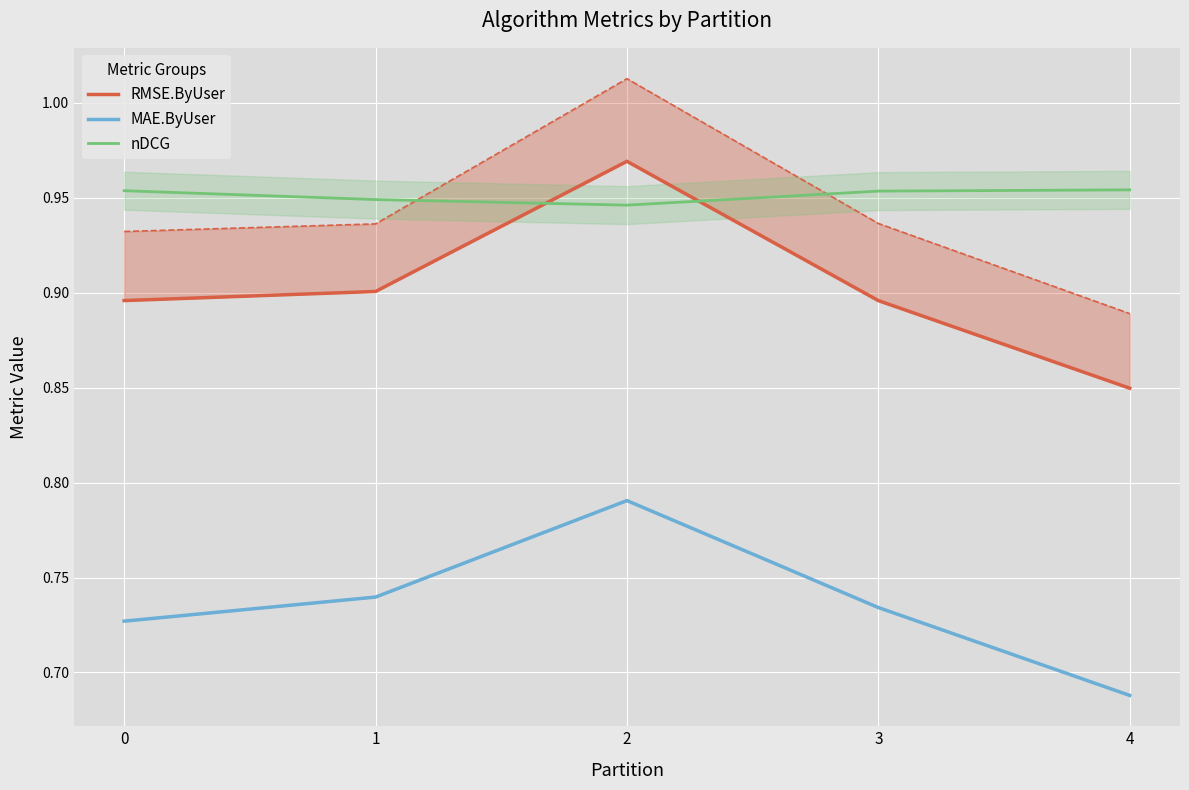

What is the total value across all series at 1?

2.6